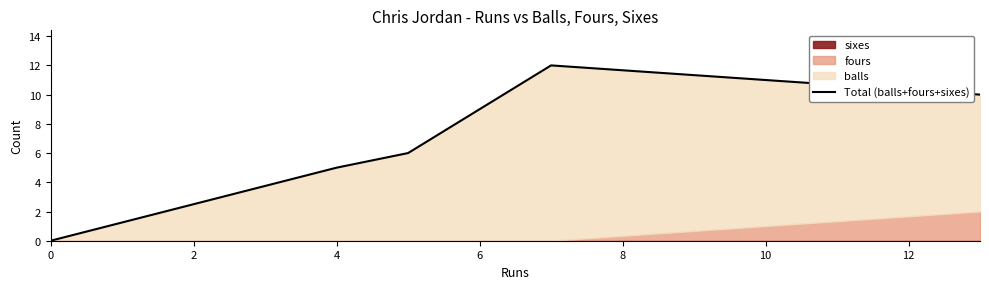

Is it true that the value at 0 is 7?

False